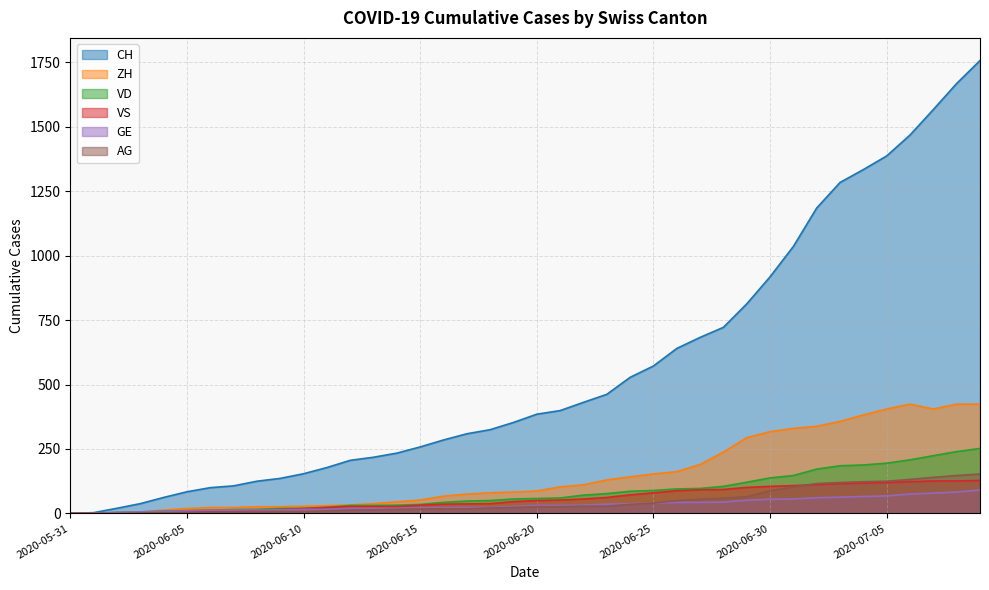

What is the value of the VD point at the 39th from the left?

240